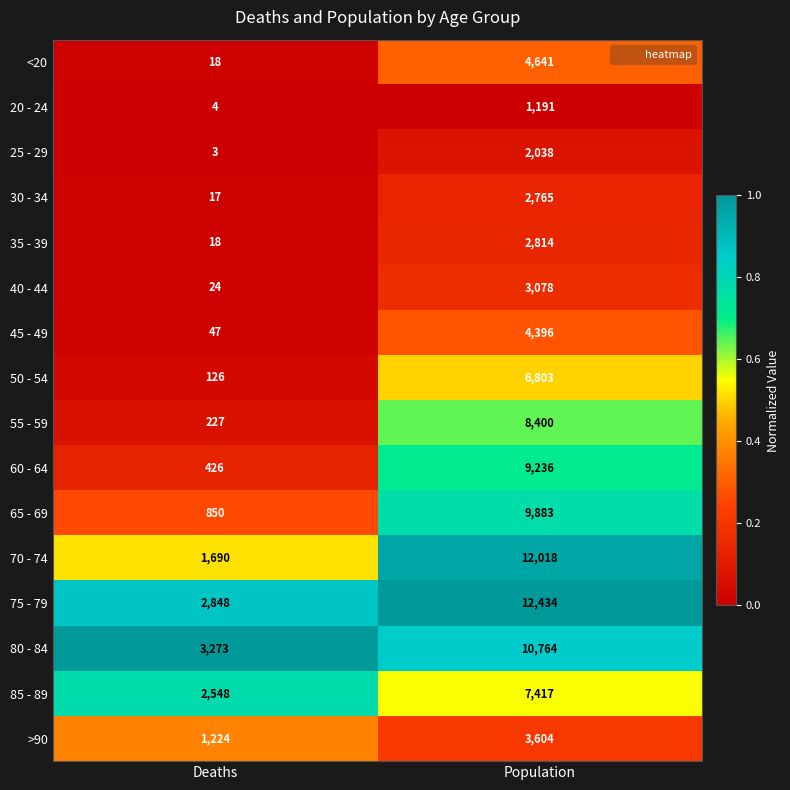

True or false: 75 - 79 has a value of 4088 at Deaths.

False